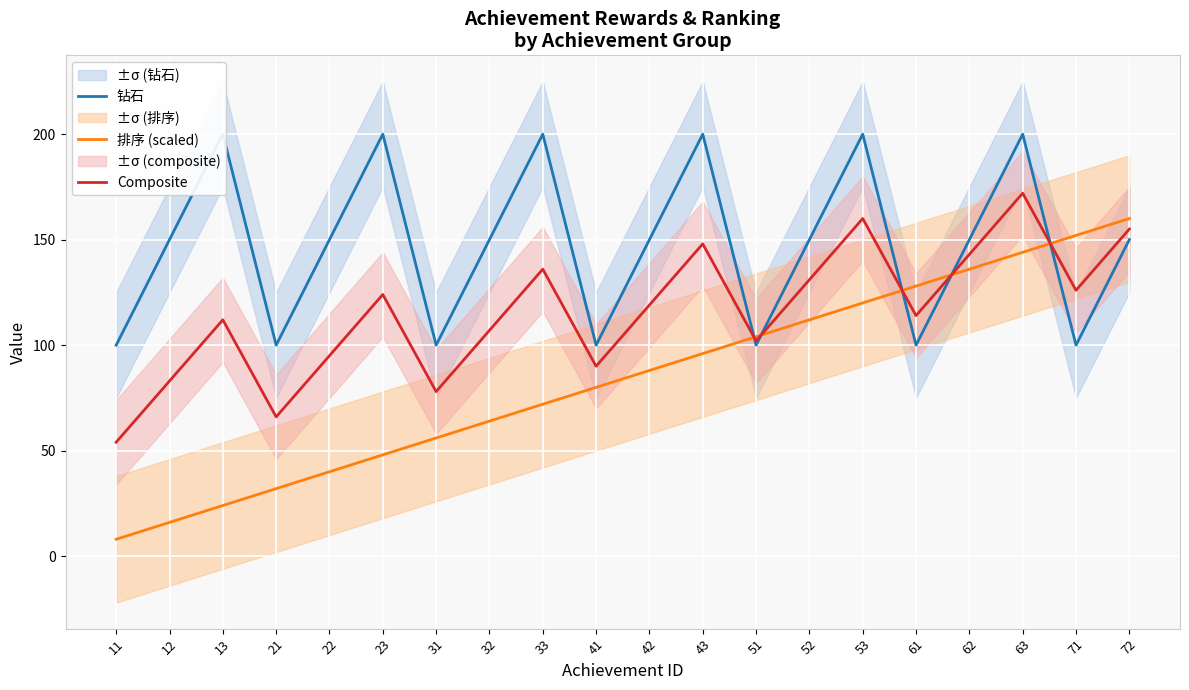

Which series has the widest spread of values?

排序 (scaled)